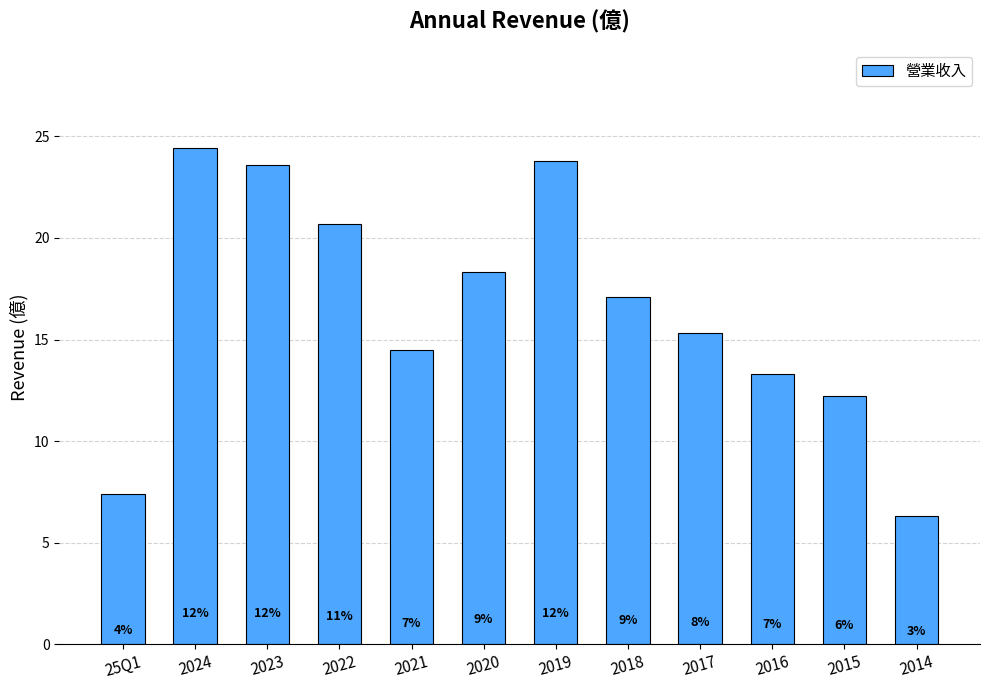

Which label corresponds to the largest value in the chart?

2024